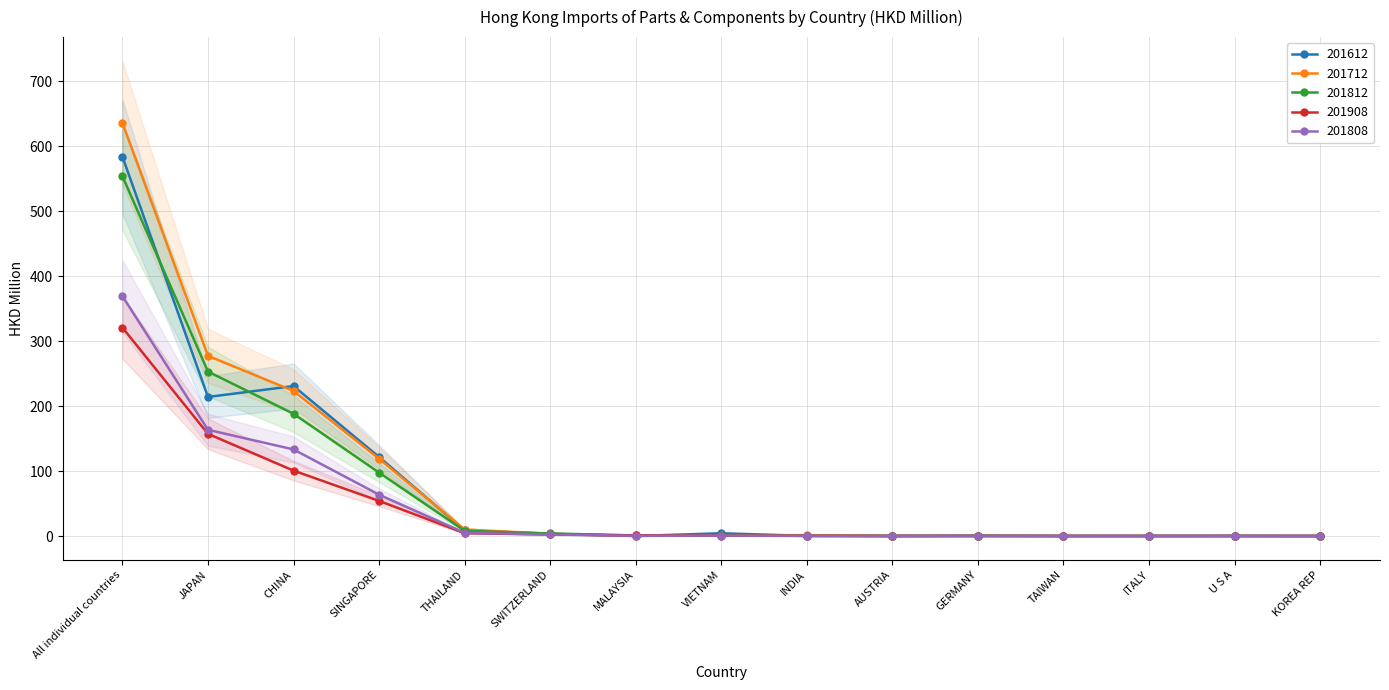

What are all the series names shown in the legend?

201612, 201712, 201812, 201908, 201808